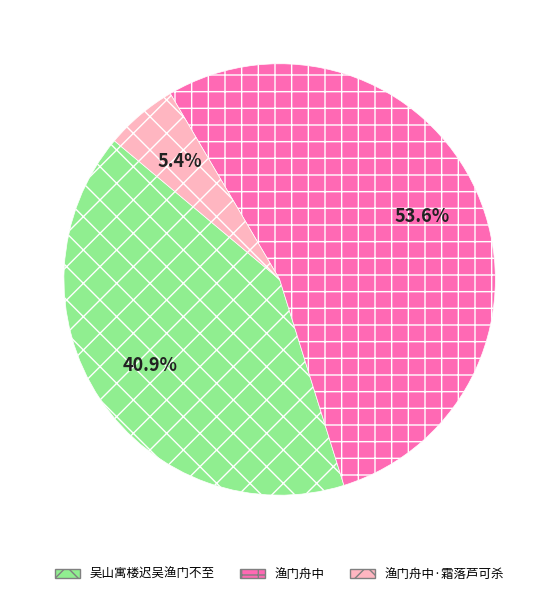

Is it true that 渔门舟中 is 45% of the pie?

False